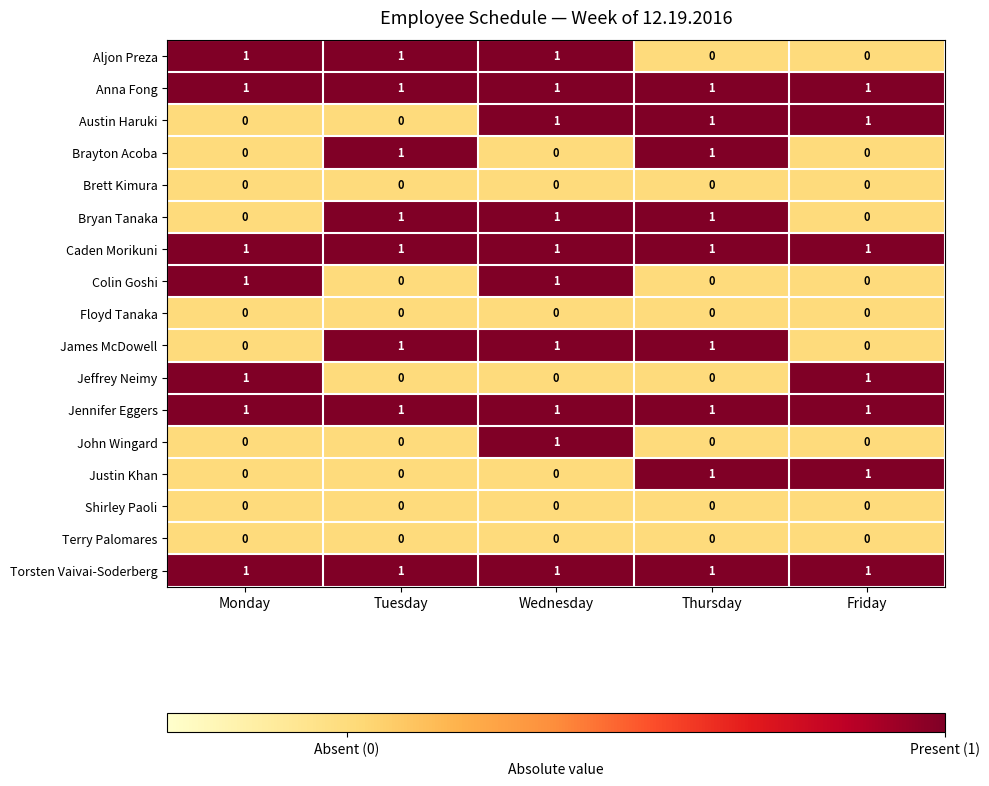

True or false: Austin Haruki has a value of 0 at Tuesday.

True